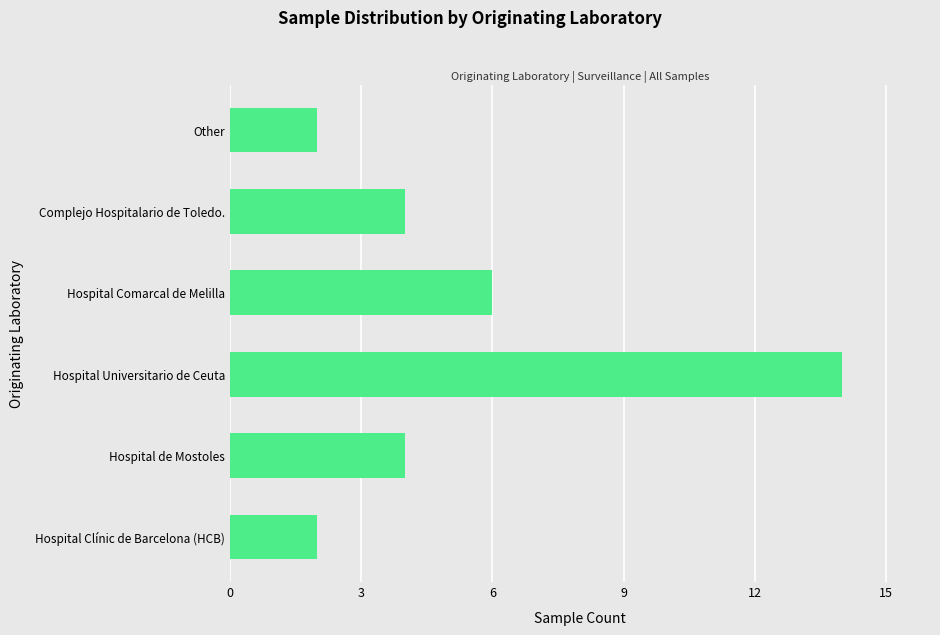

Where is the data nearest to the value 8?

Hospital Comarcal de Melilla